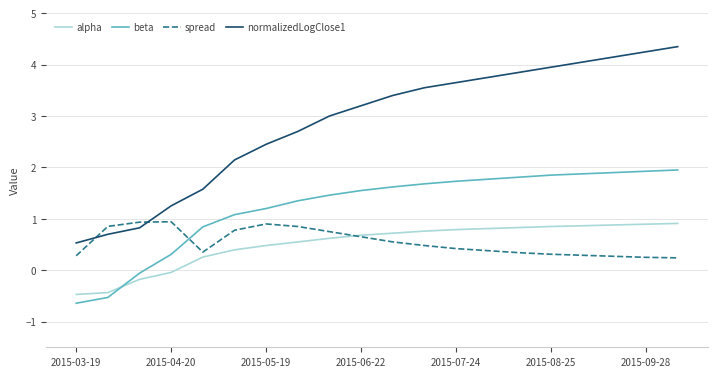

What is the smallest value displayed?

-0.6